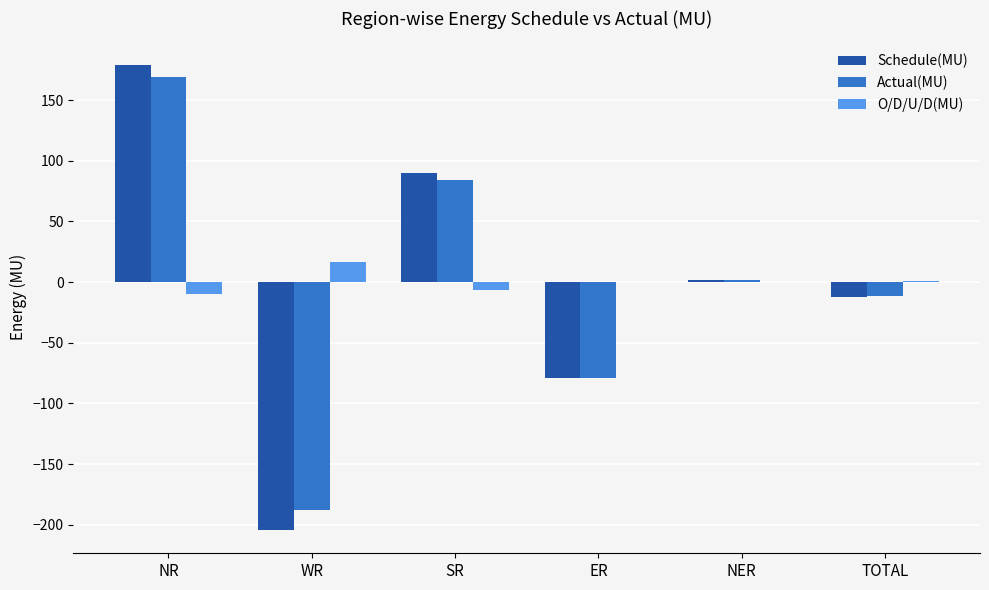

The value of O/D/U/D(MU) at TOTAL is 1.0. True or false?

True